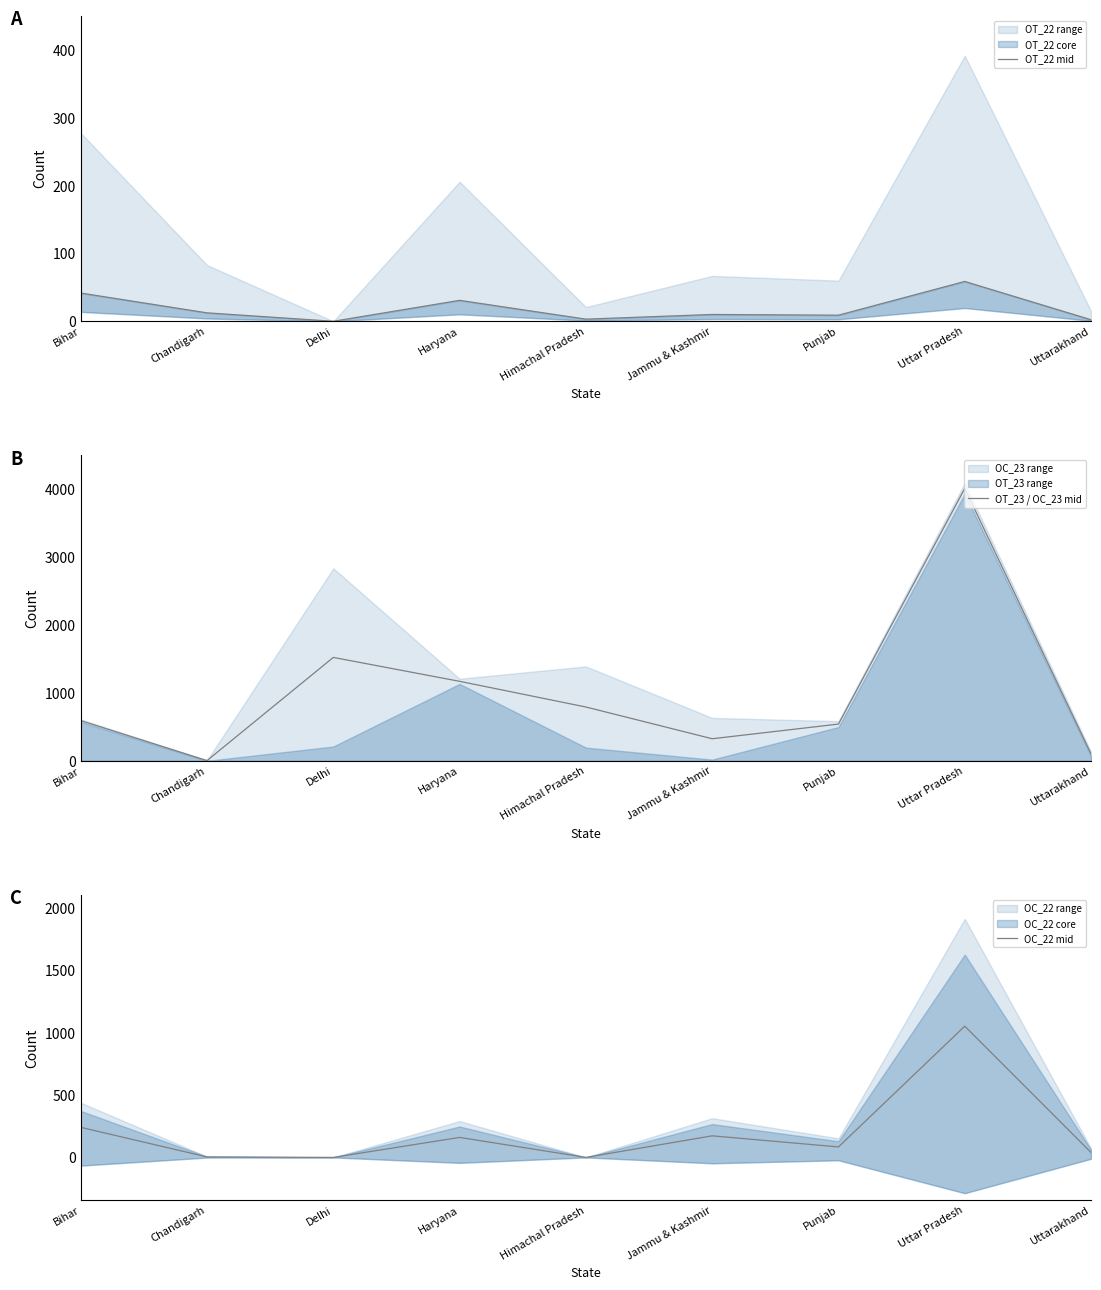

How many intersections are there between OT_23 / OC_23 mid and OT_22 mid?

2